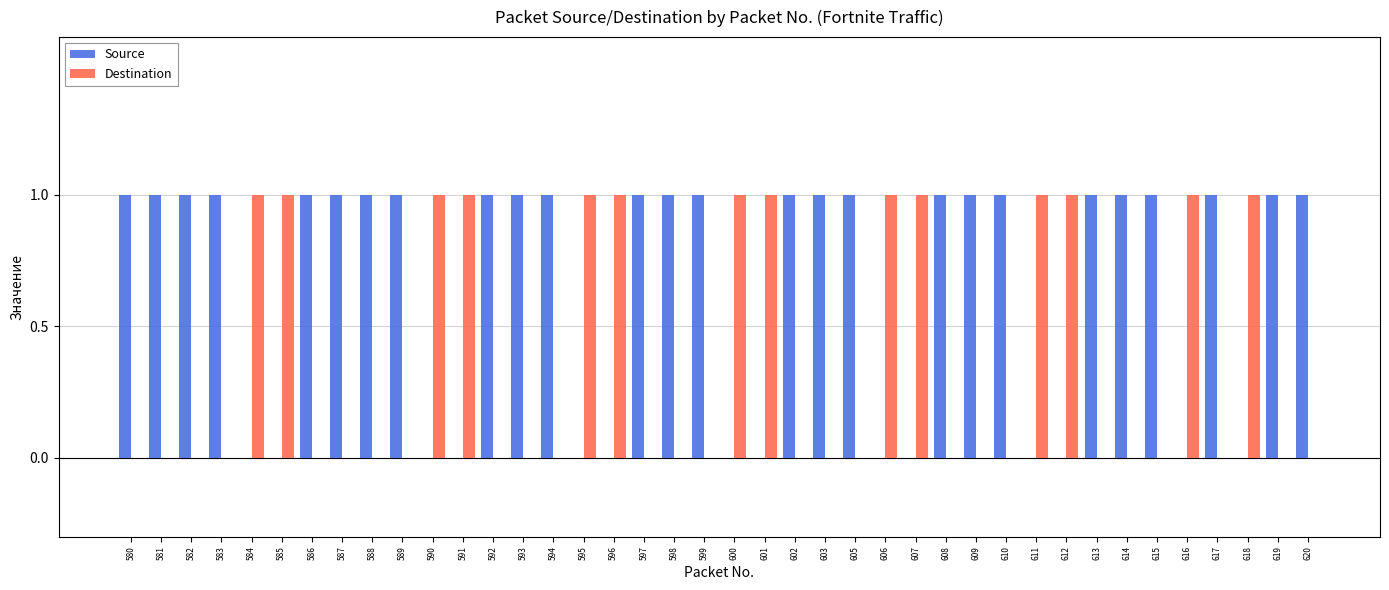

What is the spread (max minus min) of values at 611?

1